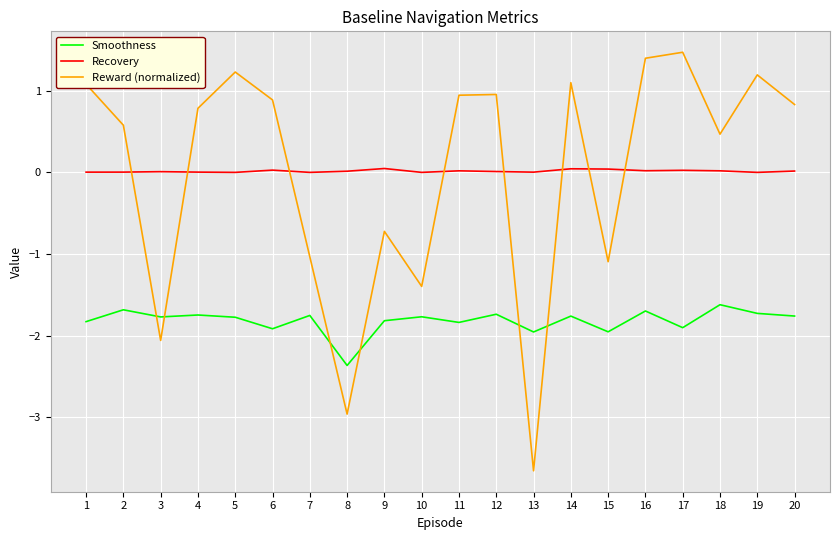

At 1, list the series in order from smallest to largest.

Smoothness, Recovery, Reward (normalized)